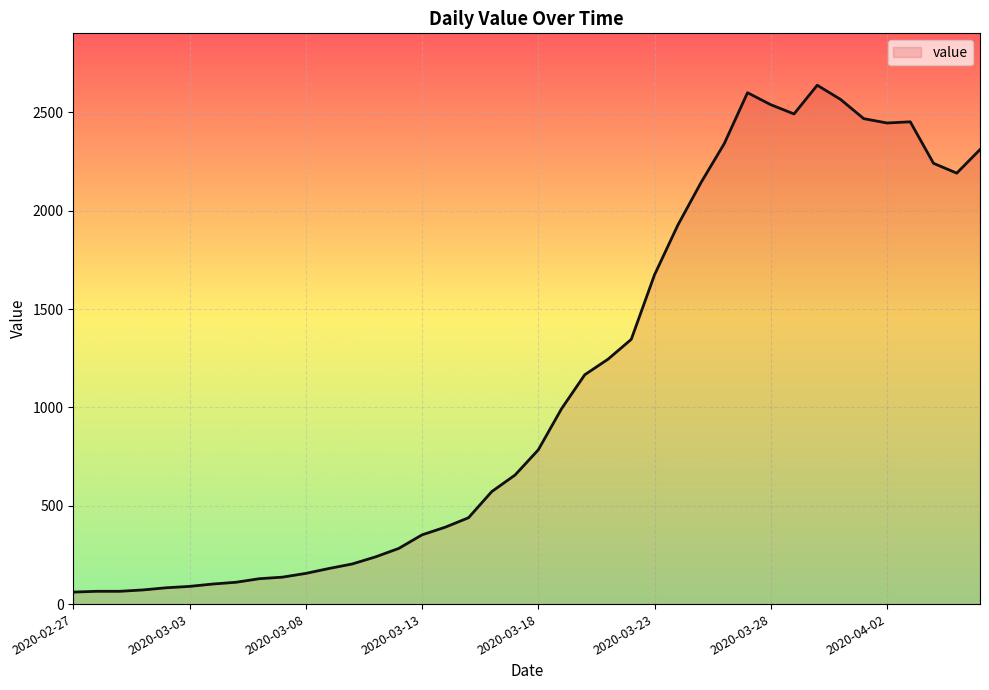

What is the difference between the maximum and minimum values?

2577